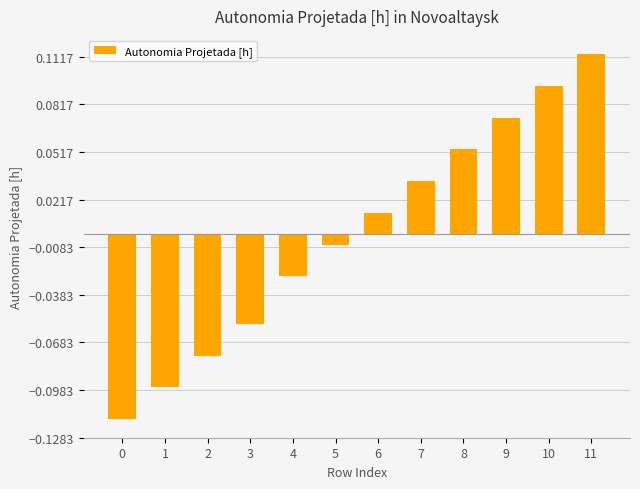

At which label does the data first exceed 0?

6